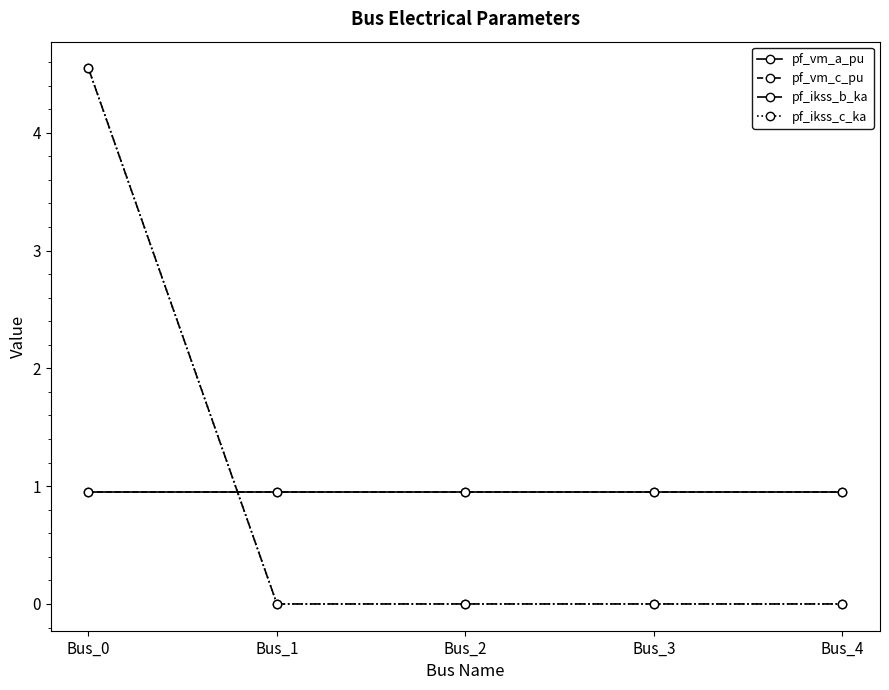

List the series in order of their peak value, lowest first.

pf_vm_a_pu, pf_vm_c_pu, pf_ikss_b_ka, pf_ikss_c_ka